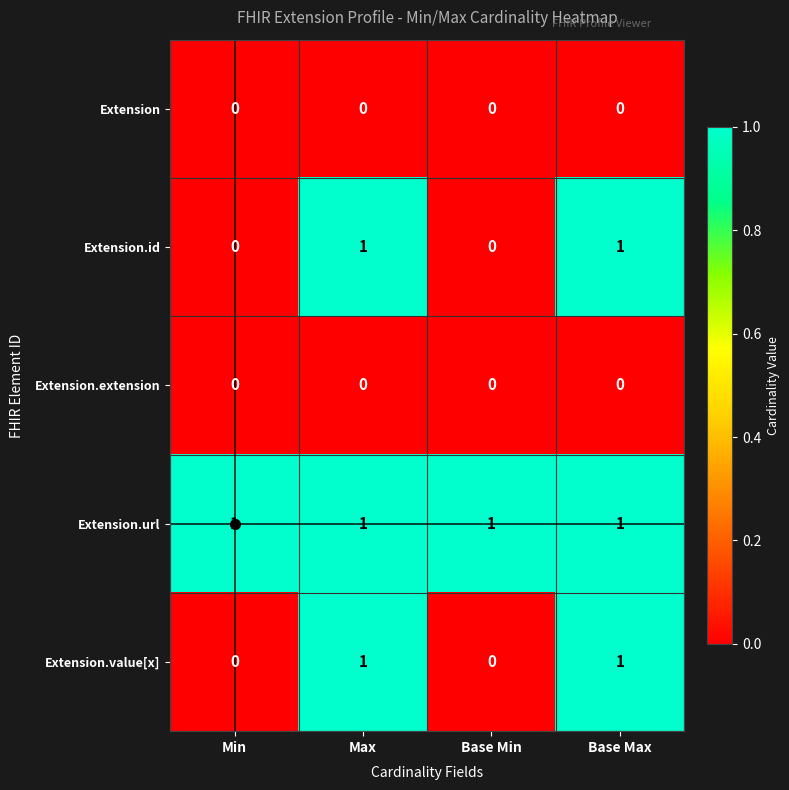

What is the spread (max minus min) of values at Base Min?

1